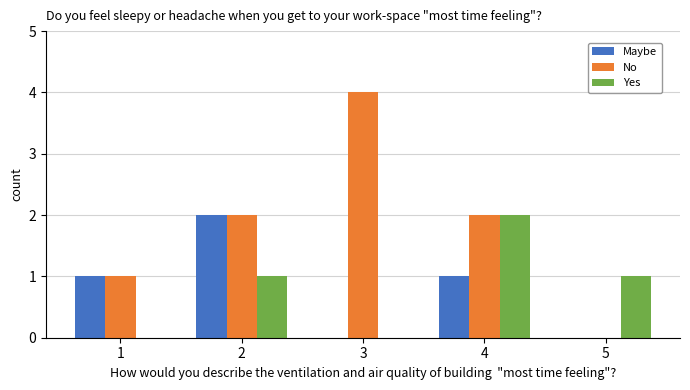

Between 4 and 5, which series saw the biggest shift?

No